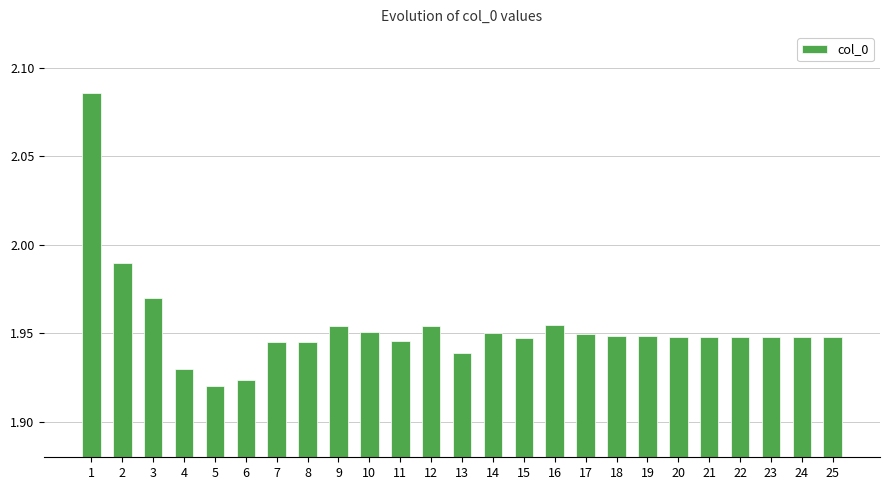

Approximately how many times larger is the value at 3 compared to 14?

1.0